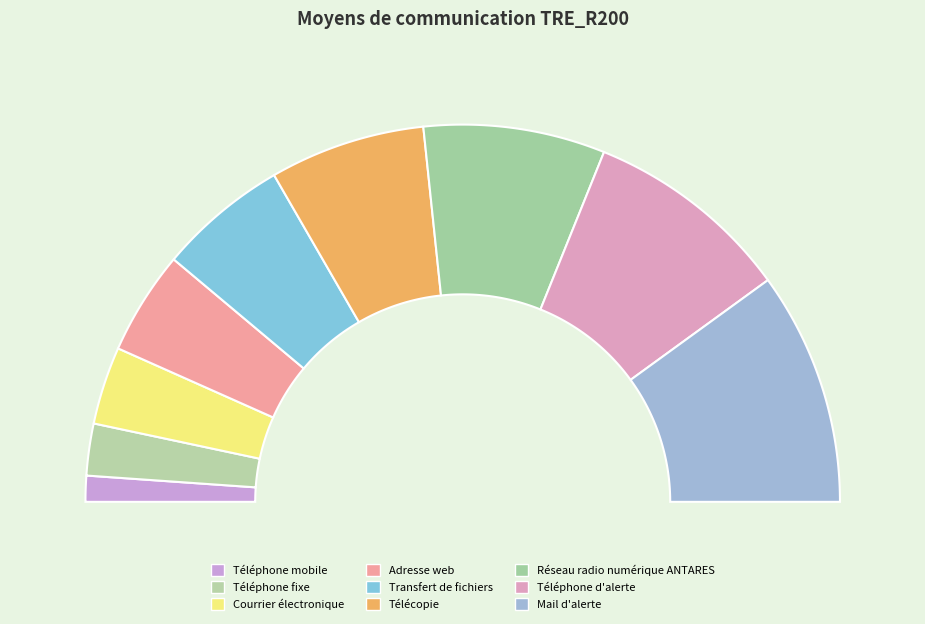

Which slice is the smallest?

Téléphone mobile